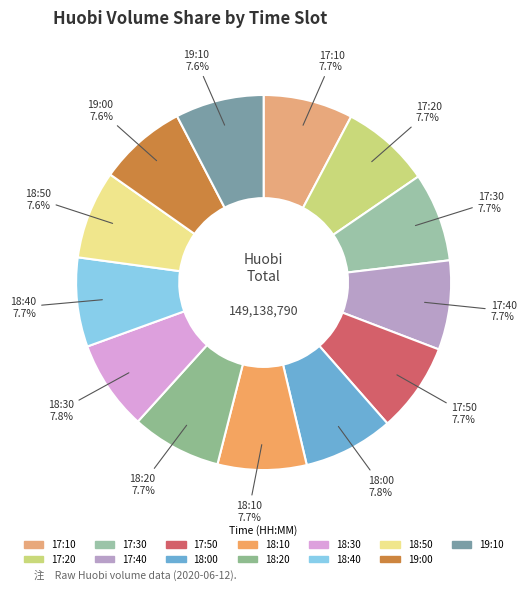

To the nearest percent, what is the average slice percentage?

8%